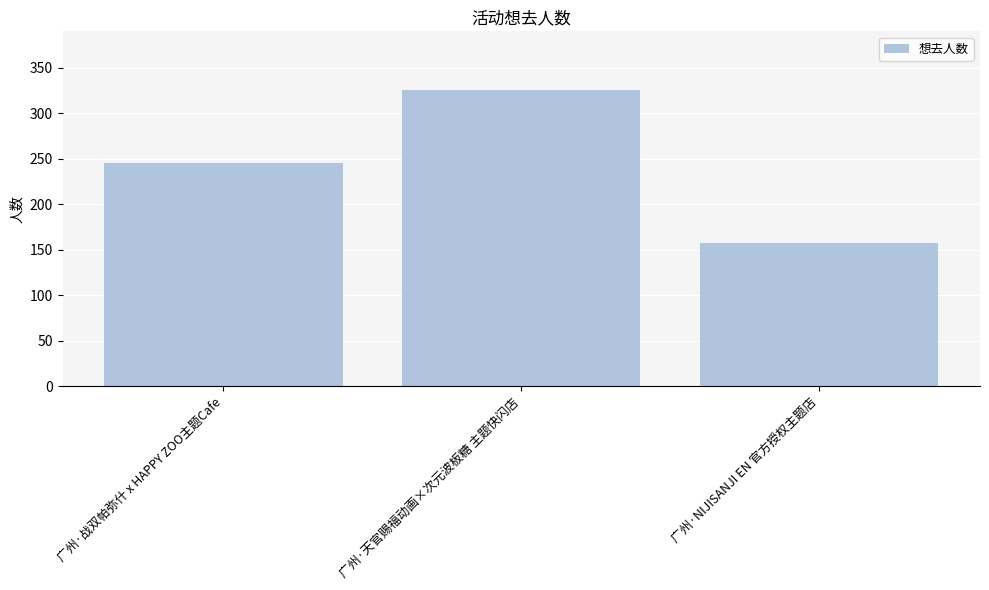

Reading left to right, transcribe all the data shown in this chart.

广州·战双帕弥什 x HAPPY ZOO主题Cafe=245	广州·天官赐福动画×次元波板糖 主题快闪店=325	广州·NIJISANJI EN 官方授权主题店=157